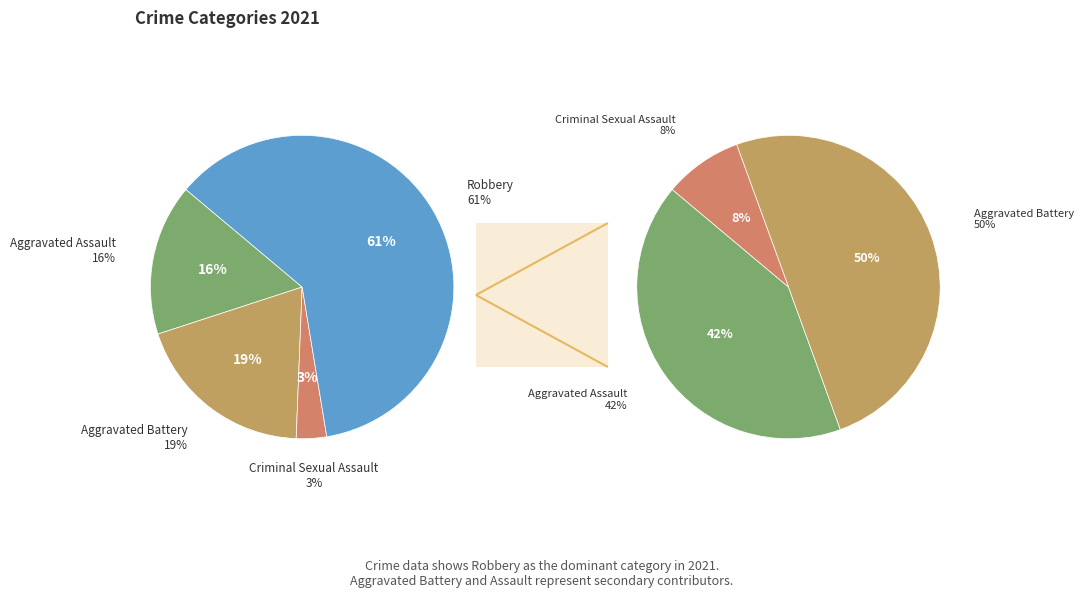

Do Criminal Sexual Assault and Robbery together represent more than half of the pie?

Yes